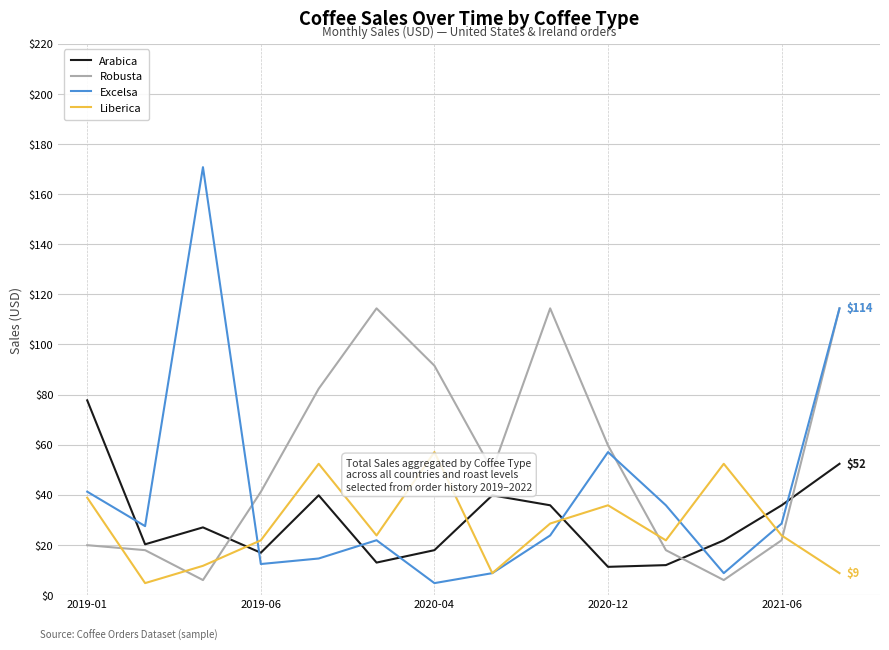

Which series has the largest range (max minus min)?

Excelsa